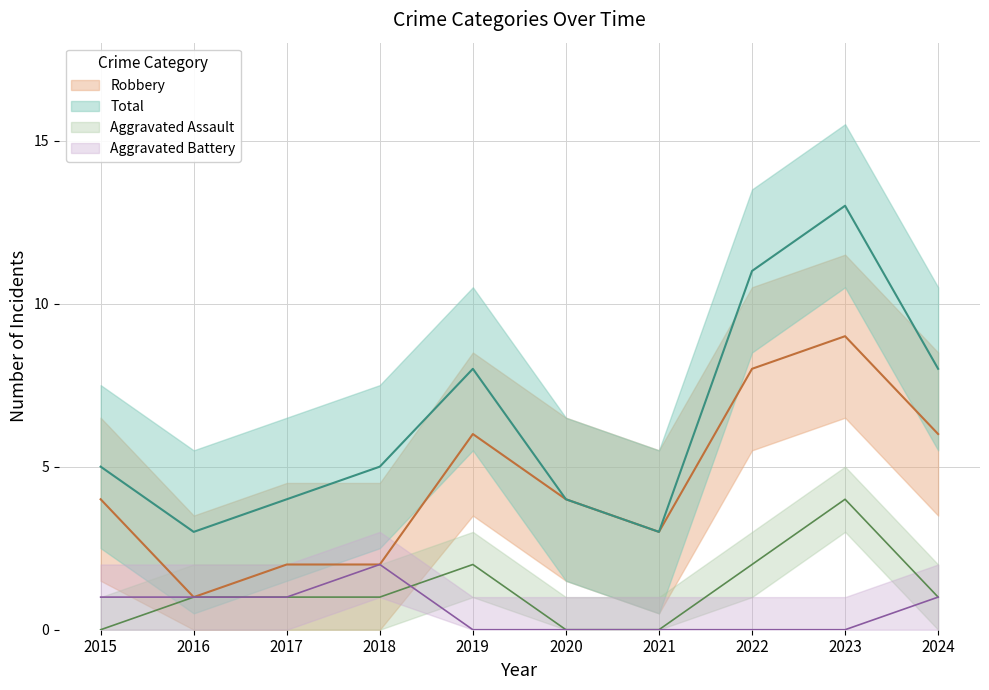

At how many categories does at least one series exceed 10?

2